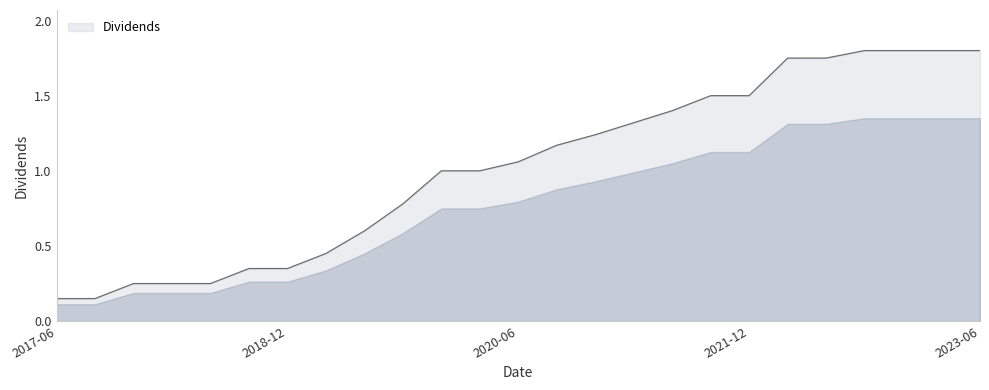

The value at 2023-06 is 1.8. True or false?

True